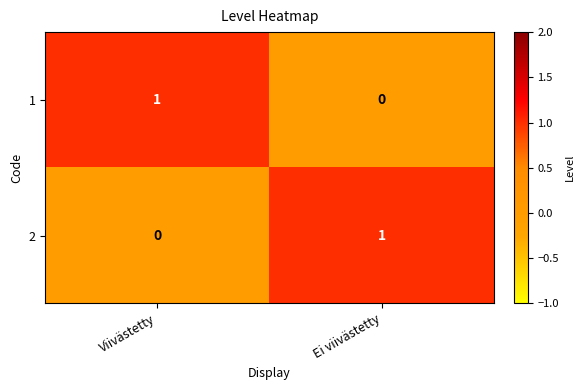

Is the value of 1 at Viivästetty greater than the value of 2 at Viivästetty?

Yes